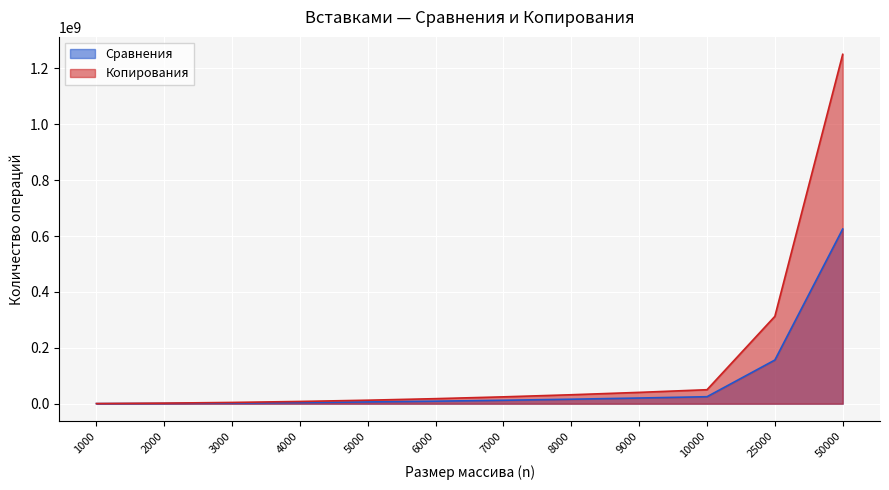

At which category is the sum across all series the highest?

50000